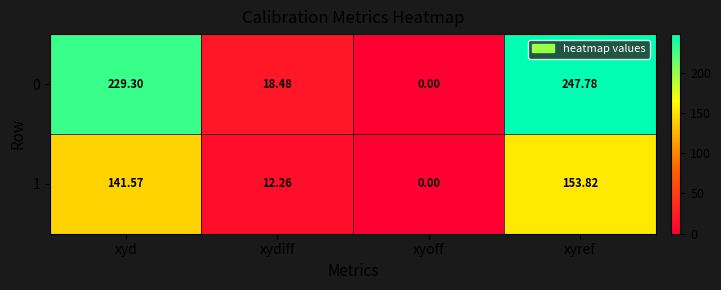

At which category is the sum across all series the highest?

xyref